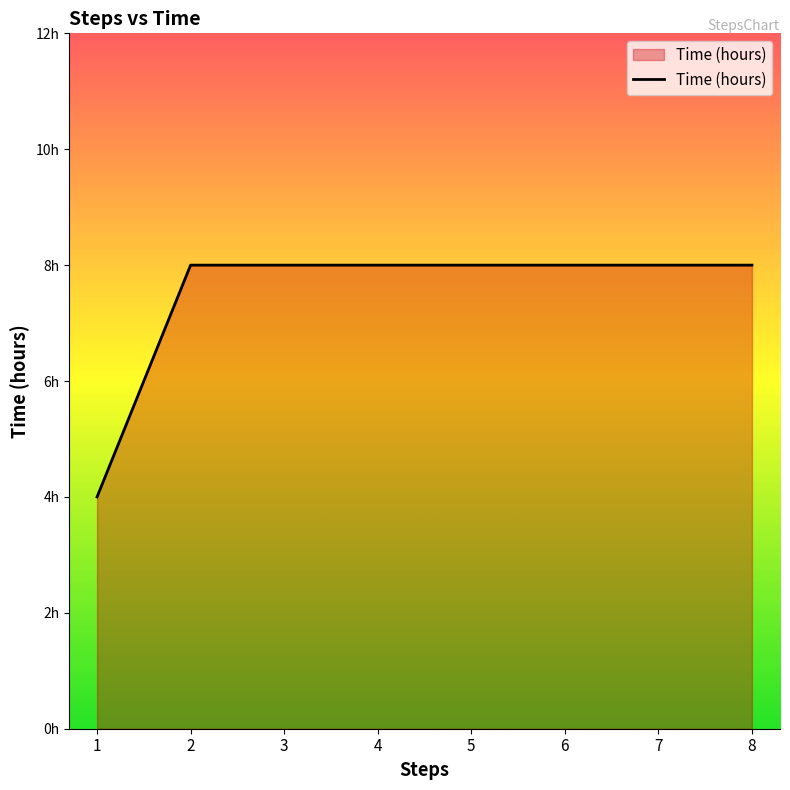

Rank the categories by value from highest to lowest.

2, 3, 4, 5, 6, 7, 8, 1